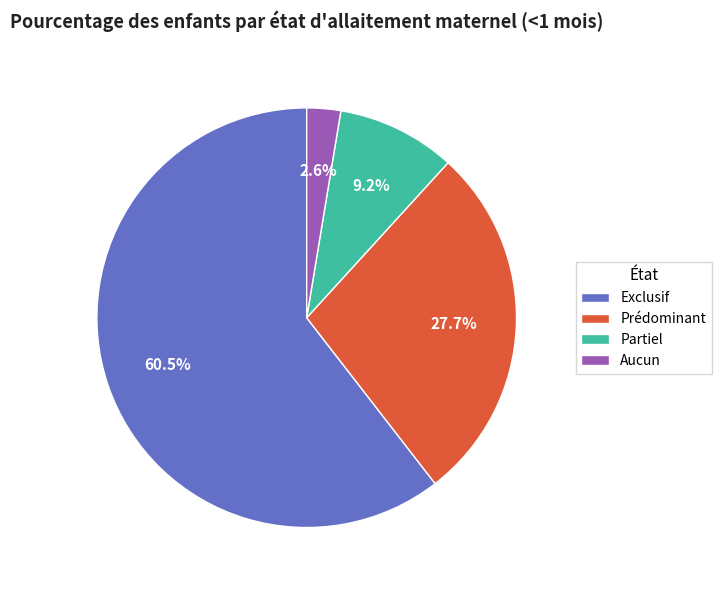

Rank the categories by value from highest to lowest.

Exclusif, Prédominant, Partiel, Aucun